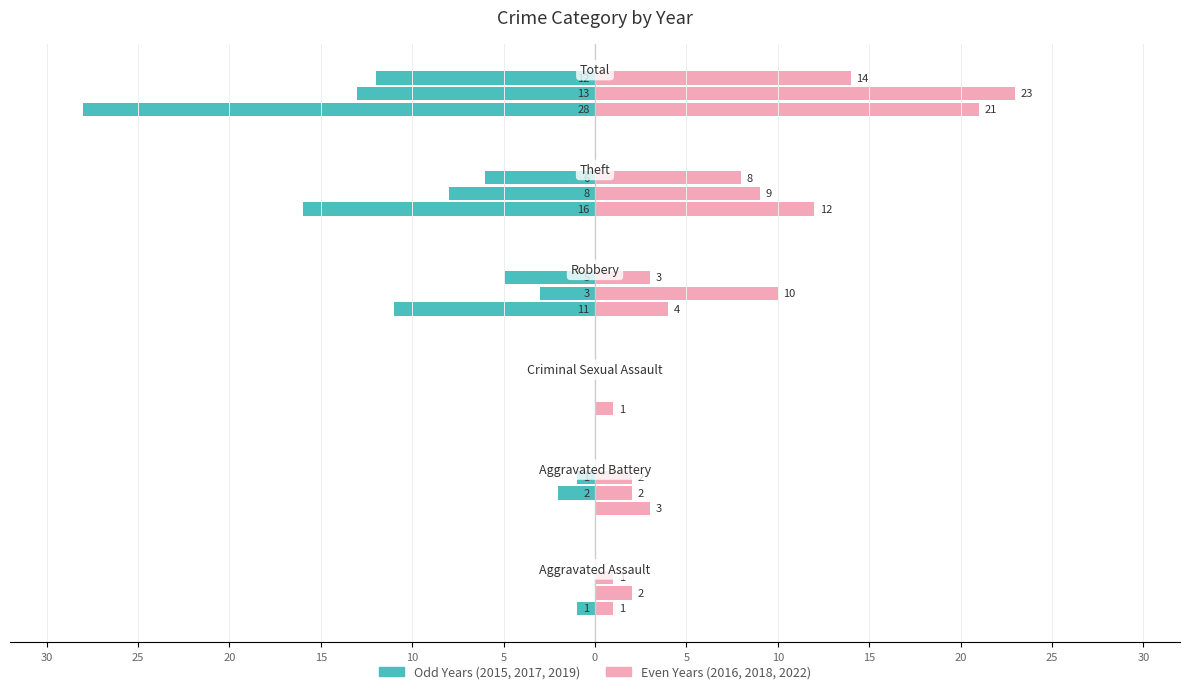

How many data points does each series have?

6